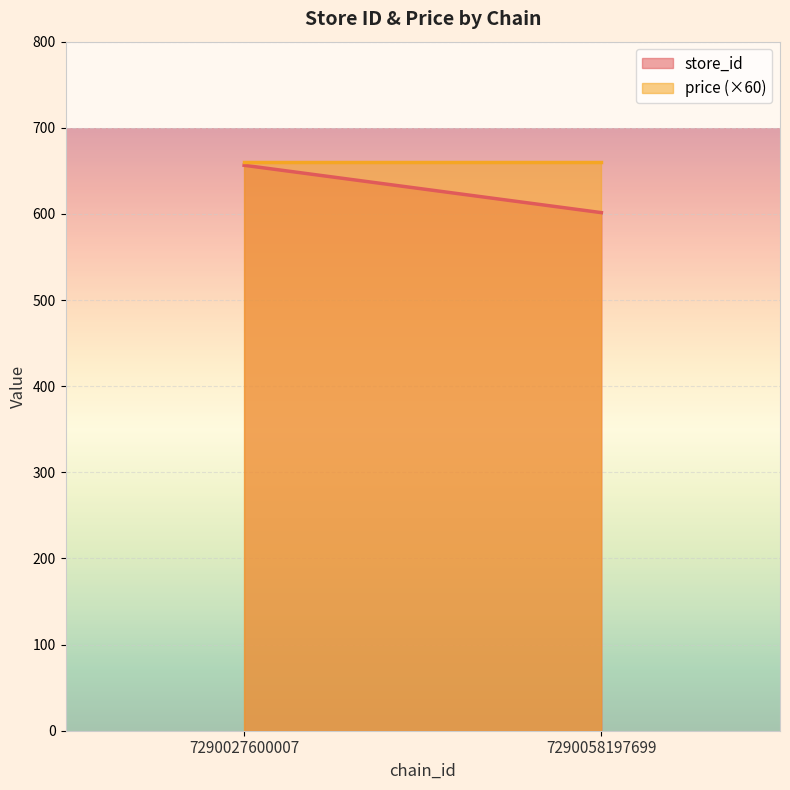

True or false: store_id and price intersect in this chart.

False